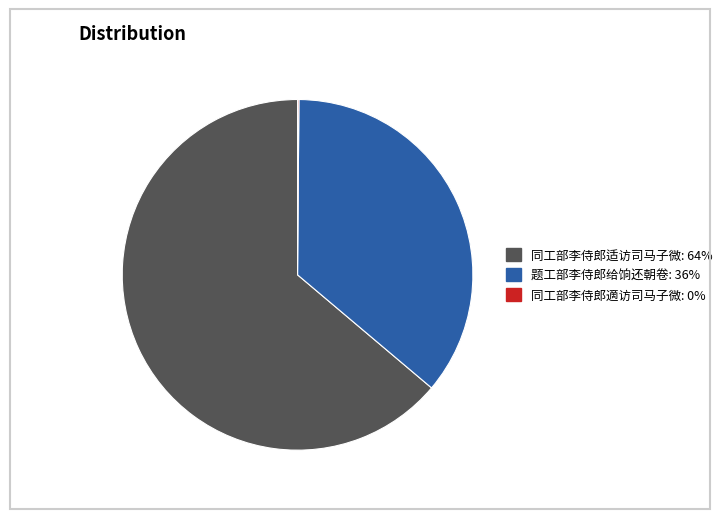

Which slice represents more than half of the pie?

同工部李侍郎适访司马子微